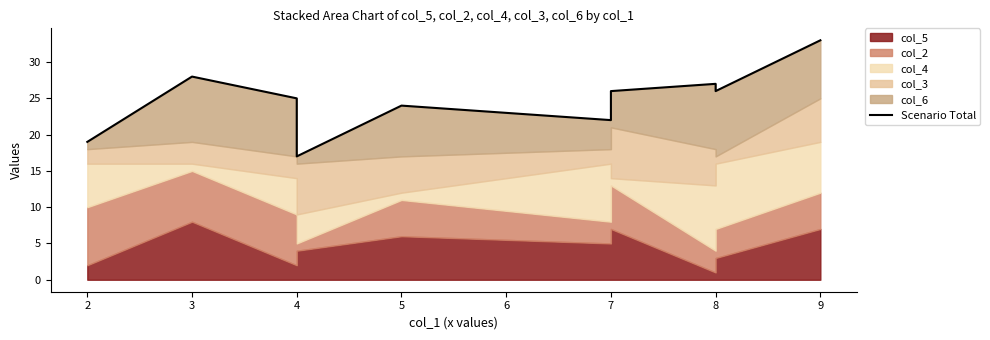

How many lines are shown in the chart?

1